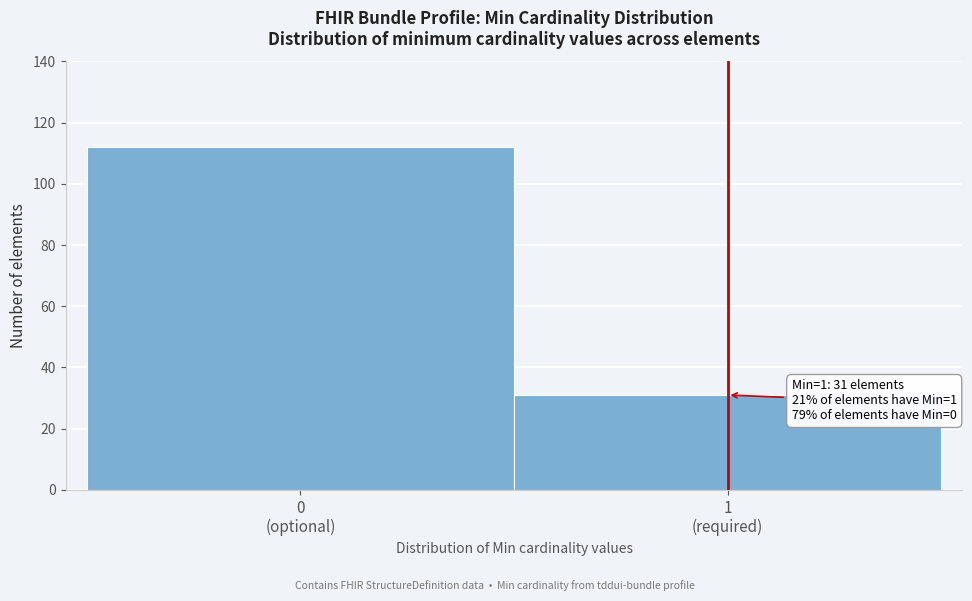

Reading left to right, transcribe all the data shown in this chart.

112	31